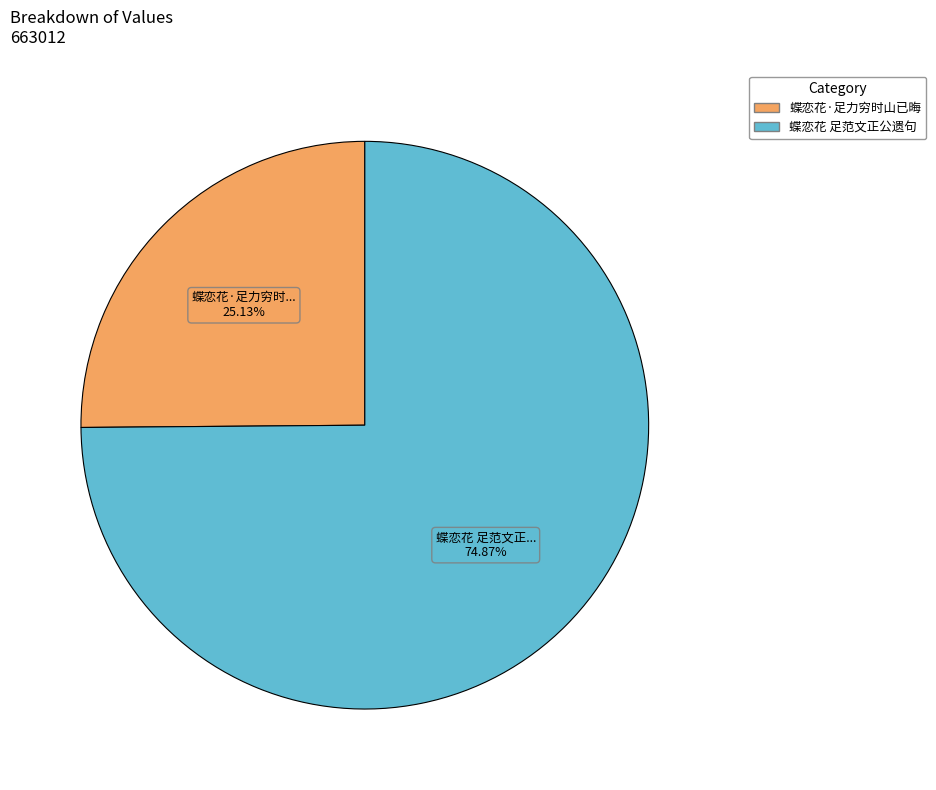

What is the ratio of the value at 蝶恋花·足力穷时山已晦 to the value at 蝶恋花 足范文正公遗句?

0.3